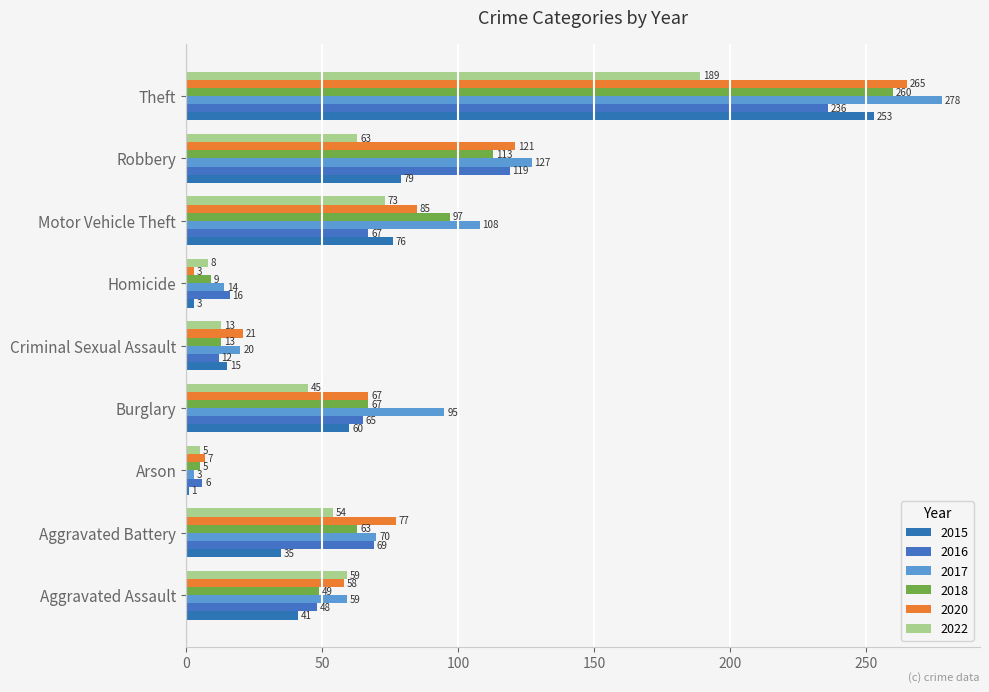

Count the number of categories in the chart.

9